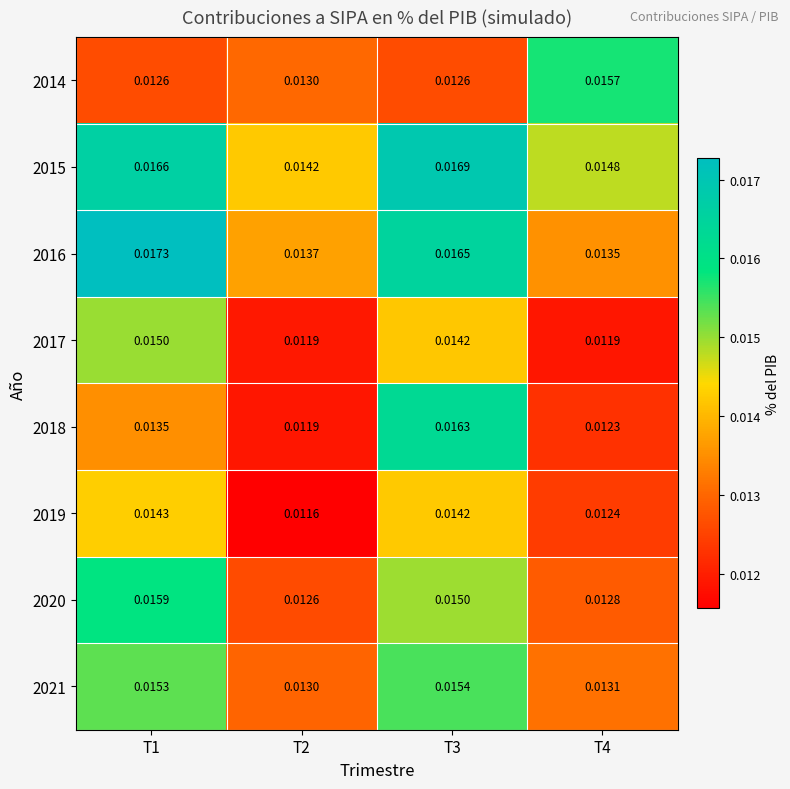

Which series has the largest total across all categories?

2015